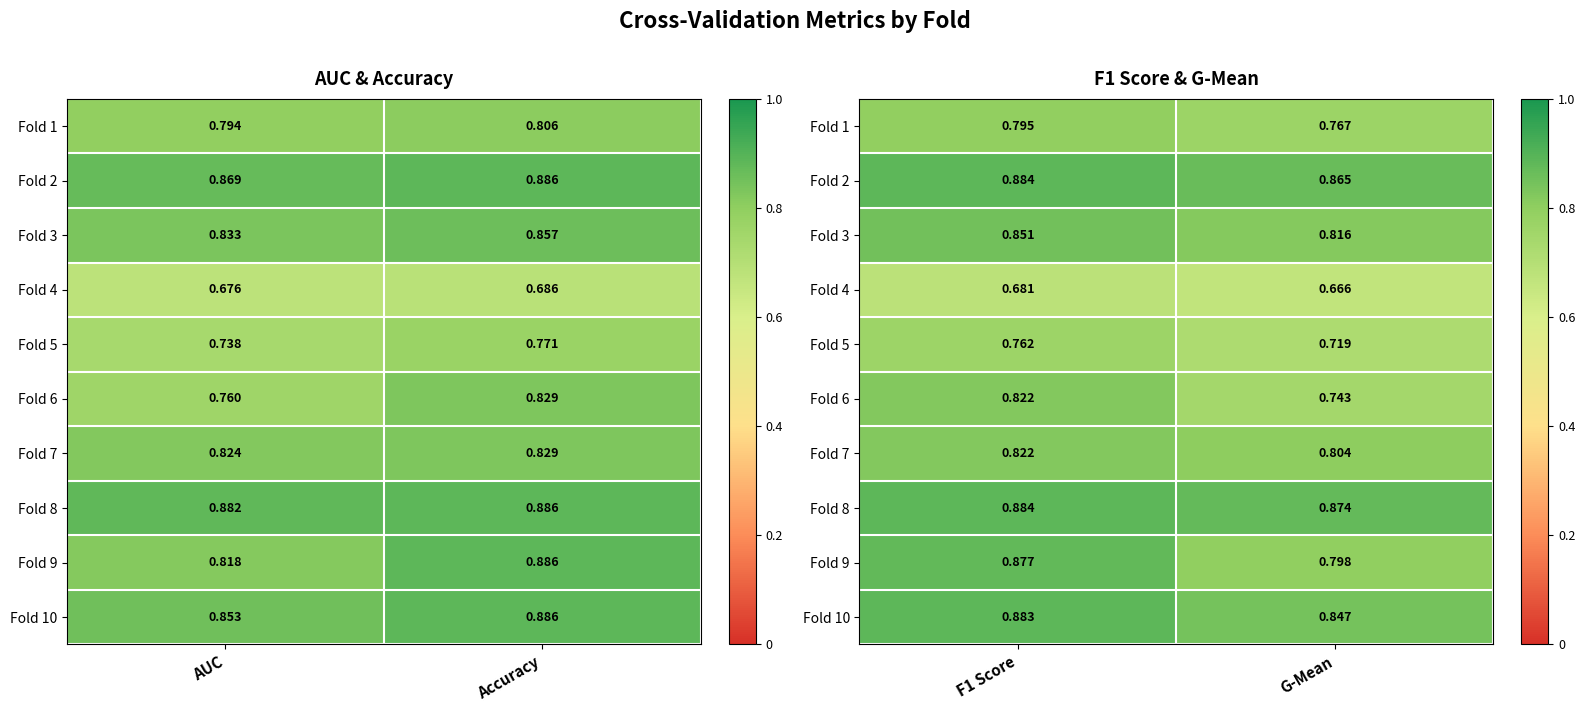

What is the difference between the Fold 9 values at F1 Score and G-Mean?

0.1